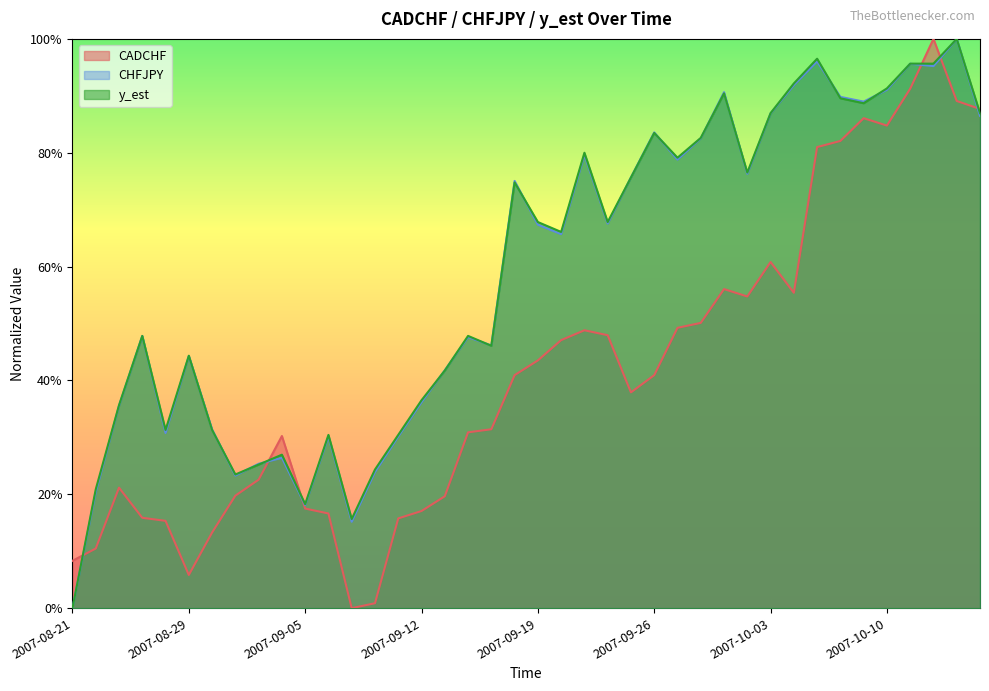

What is the value of the CHFJPY point at the 18th from the left?

0.5